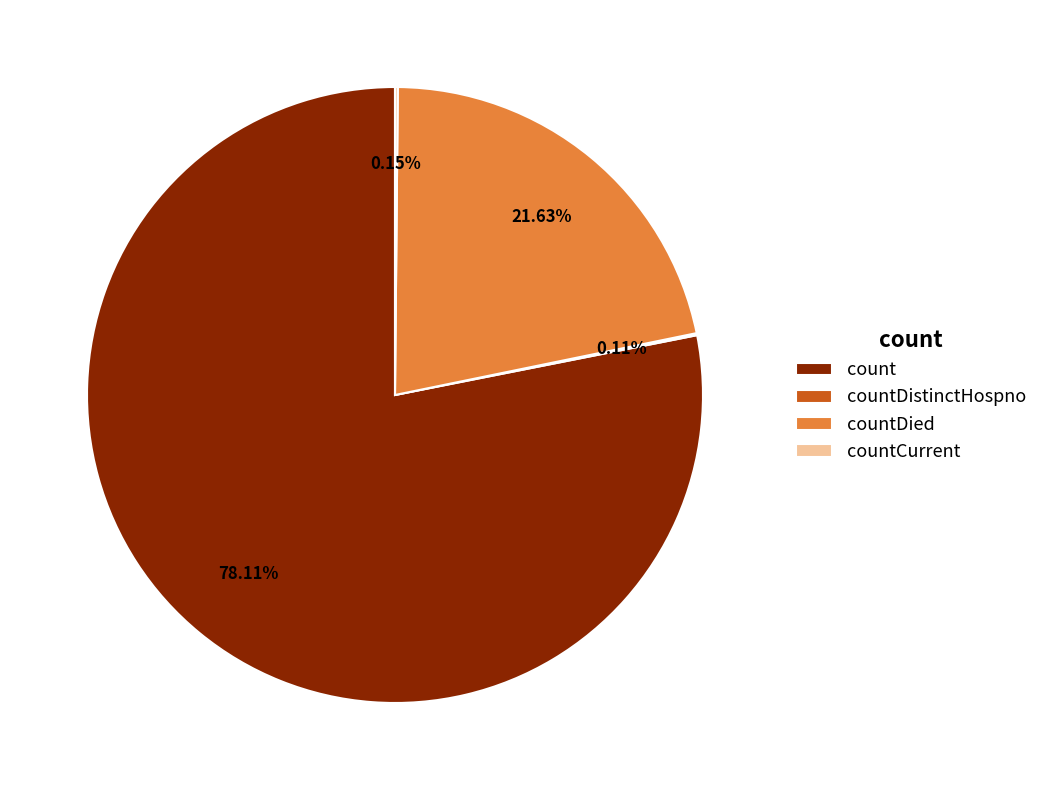

Which slice is the largest?

count